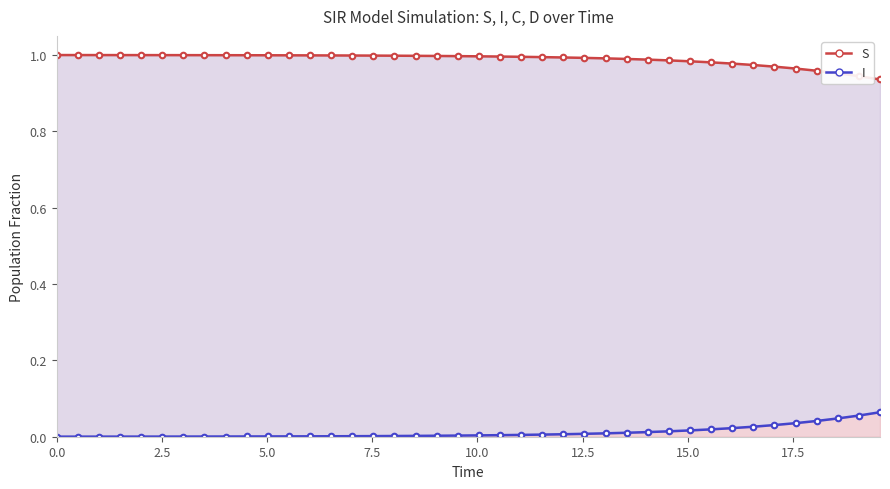

The I (line) series shows 0.0 at 17.5. True or false?

True